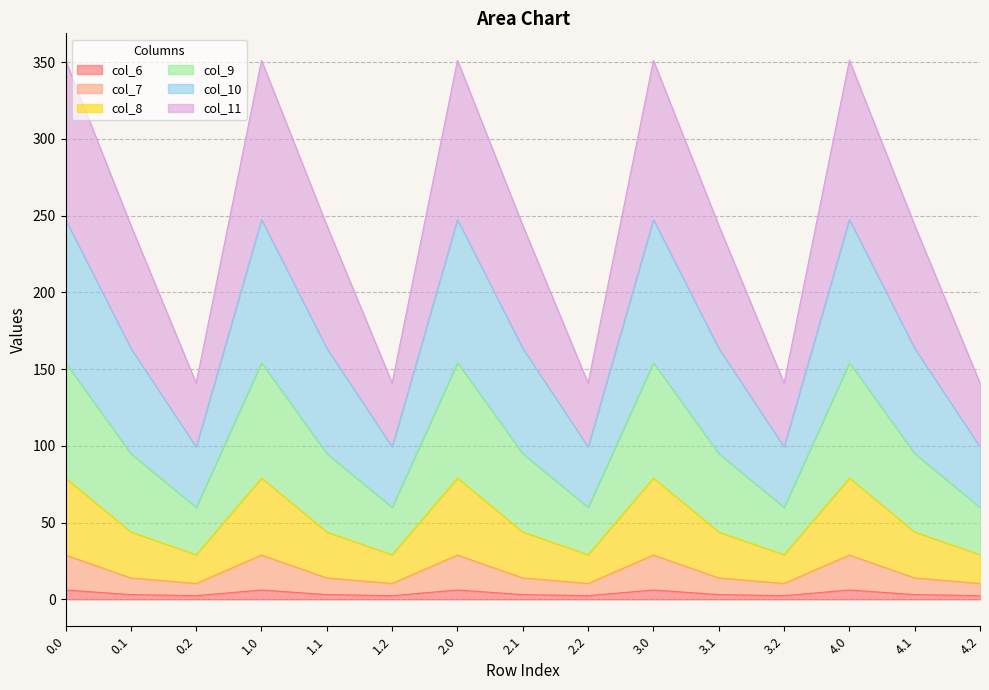

Does the chart have visible grid lines?

Yes